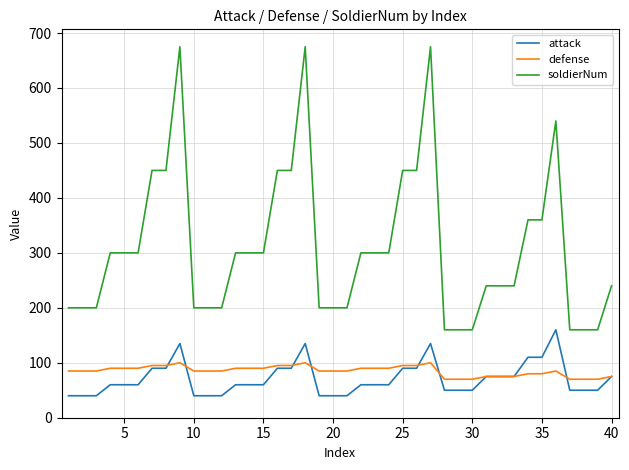

Which series has the largest range (max minus min)?

soldierNum